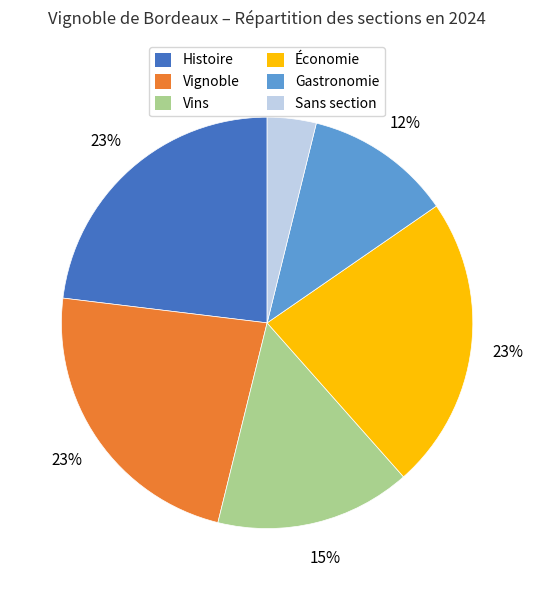

To the nearest percent, what is the average slice percentage?

17%